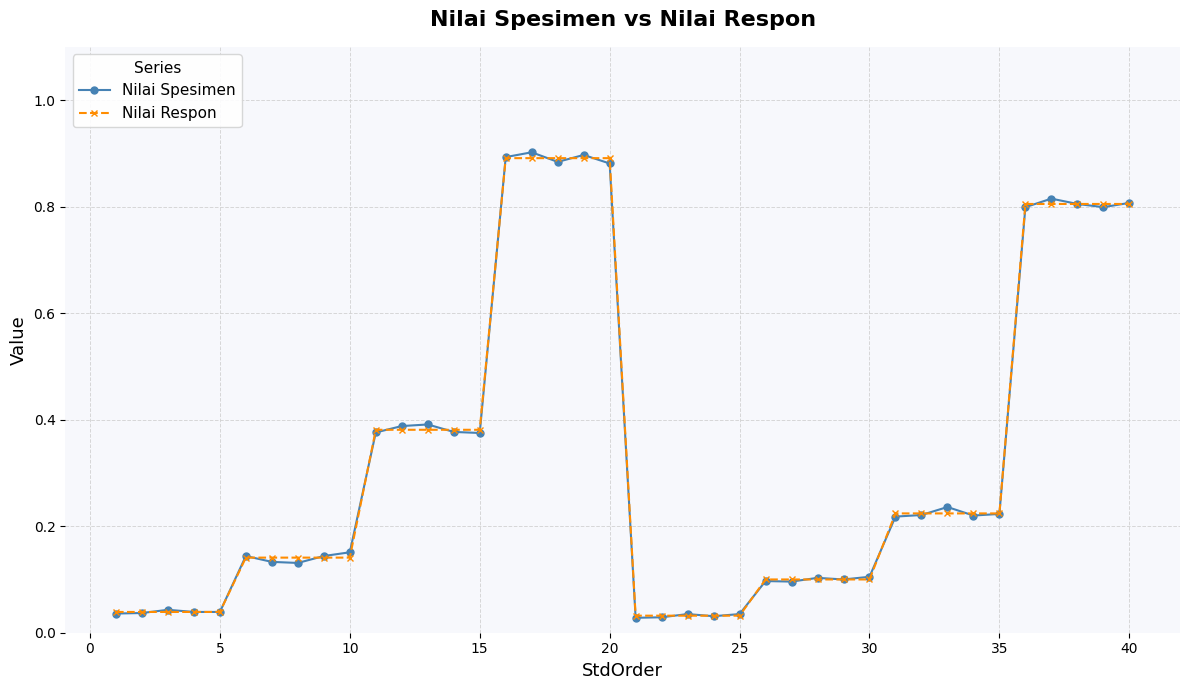

True or false: Nilai Respon and Nilai Spesimen cross at least once.

True